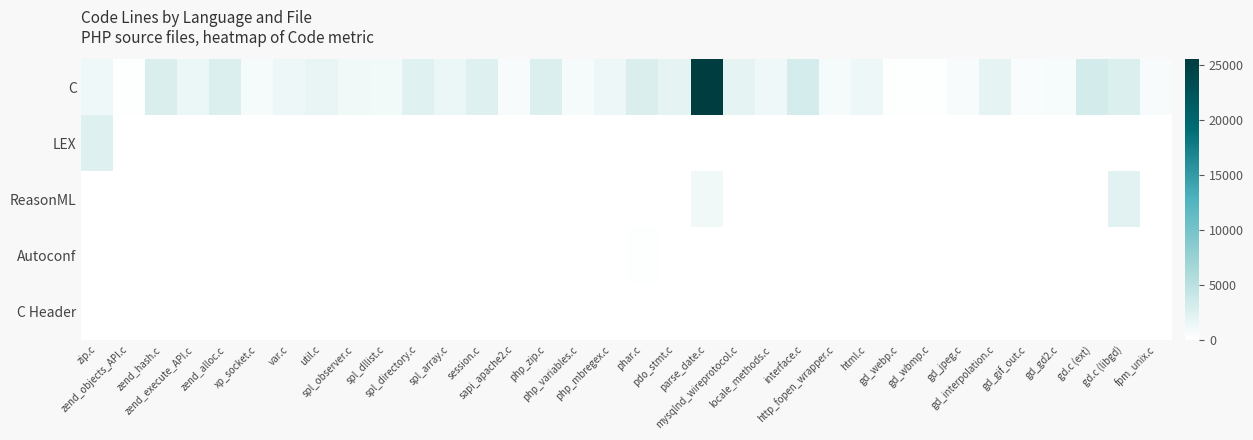

Between gd_gd2.c and php_mbregex.c, which is larger?

php_mbregex.c